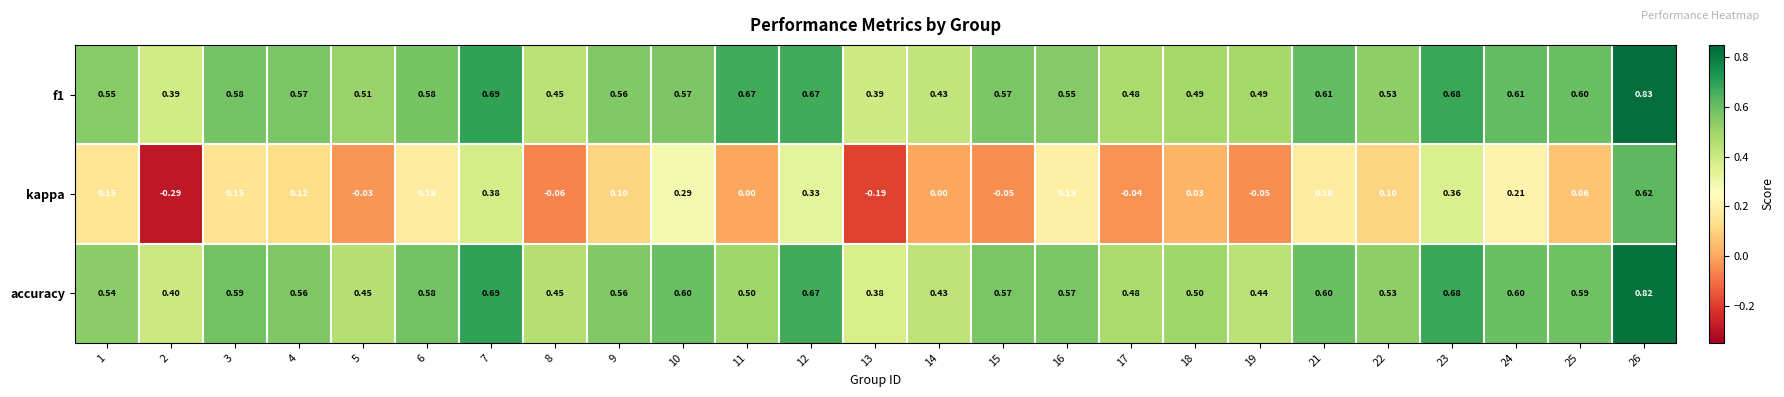

Between 14 and 16, which series saw the biggest shift?

kappa